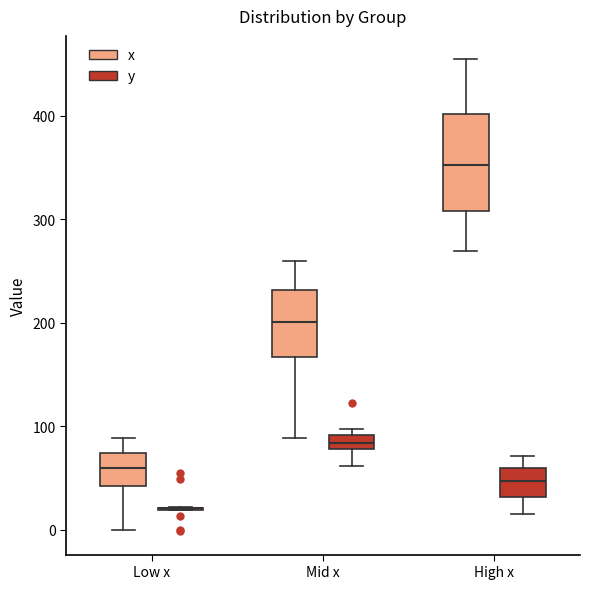

Comparing the boxes themselves (not the whiskers), which one is the tallest?

High x (x)